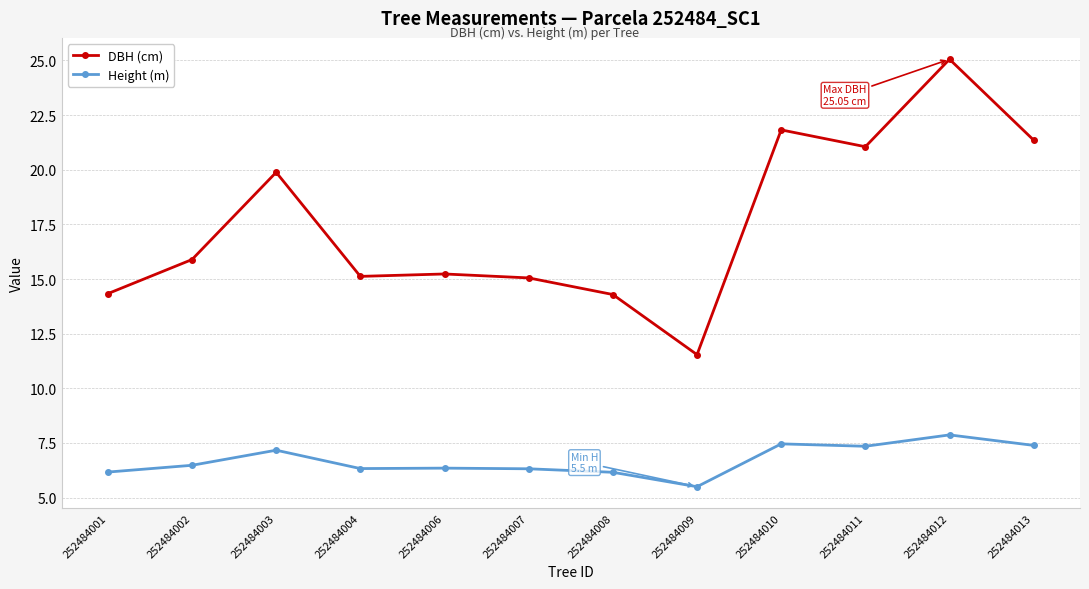

Between 252484012 and 252484013, which series saw the biggest shift?

DBH (cm)